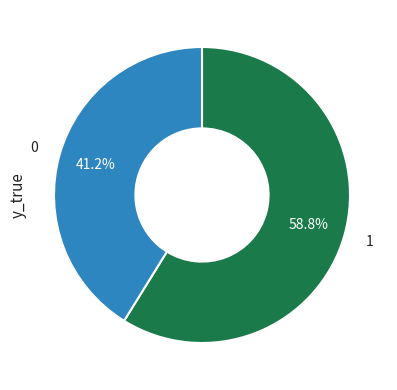

Between 0 and 1, which is larger?

1